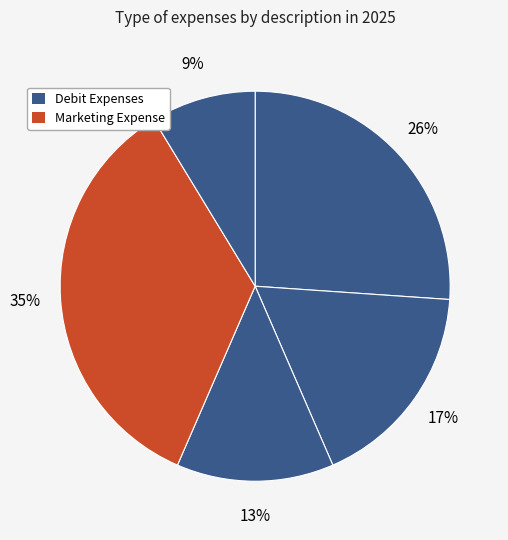

Count the number of slices in the pie.

5